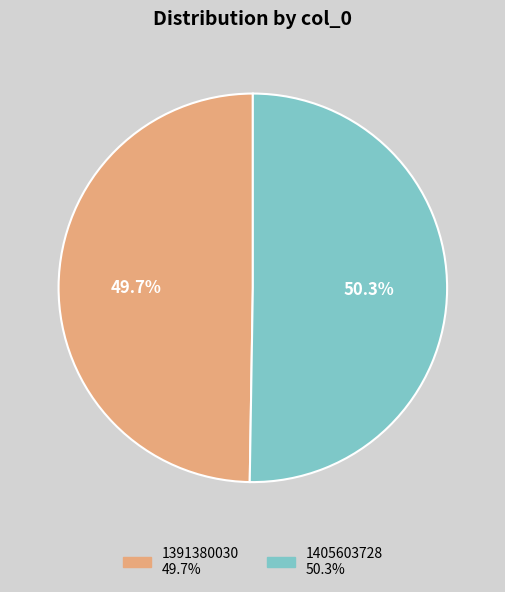

Rank the categories by value from highest to lowest.

1405603728, 1391380030